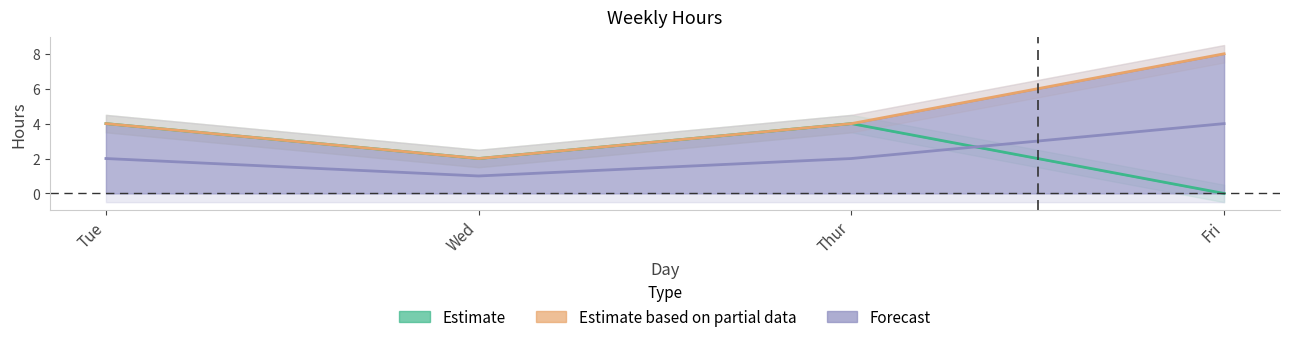

What is the greatest value displayed?

8